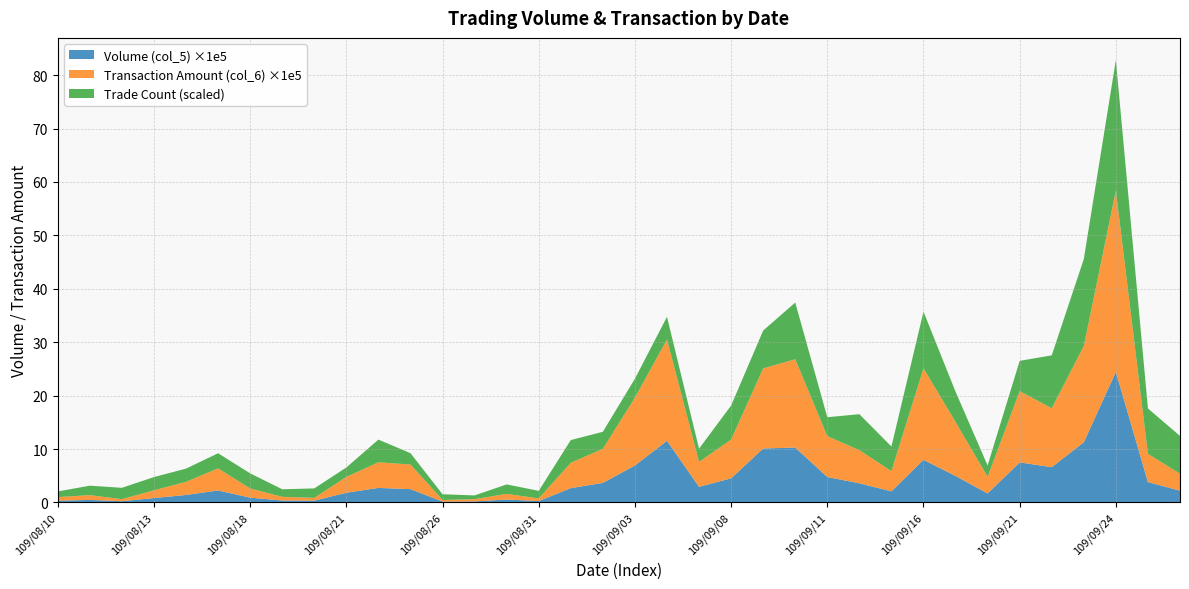

At which category is the sum across all series the highest?

109/09/24